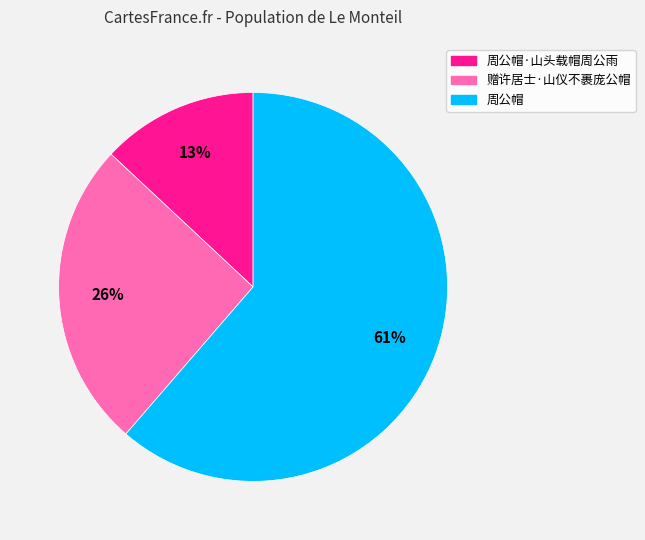

What is the smallest slice in the pie chart?

周公帽·山头载帽周公雨